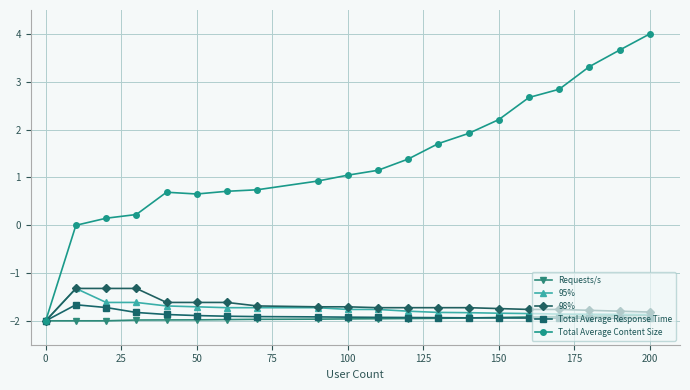

What is the greatest value displayed?

4.0